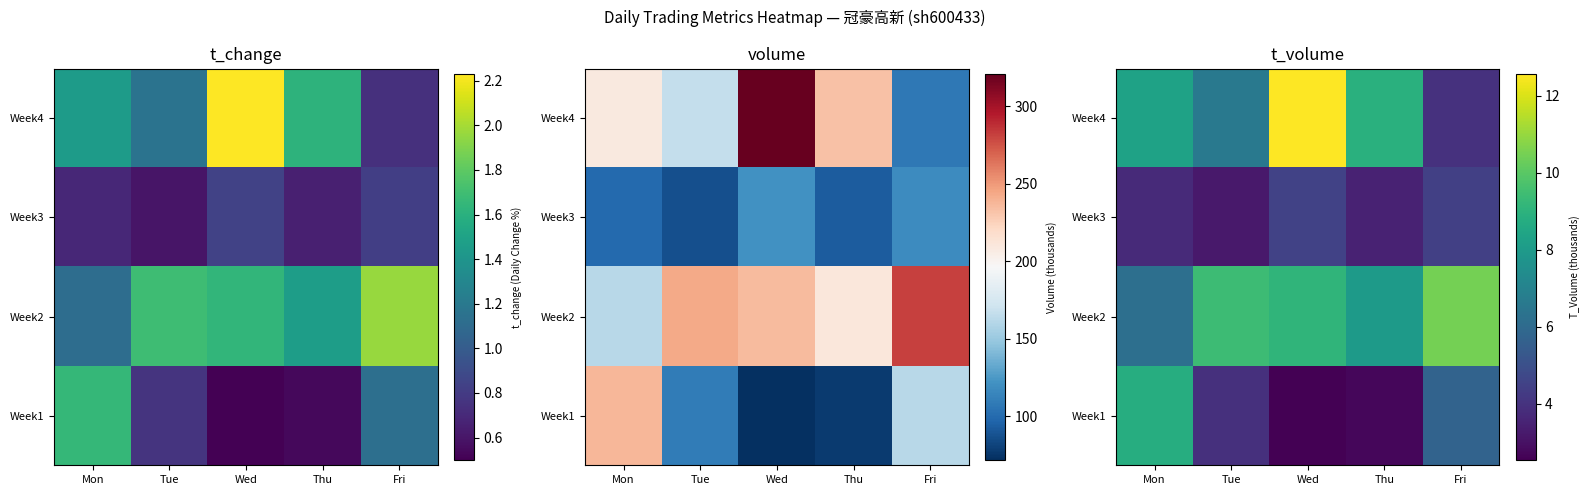

How many series are shown in this chart?

4